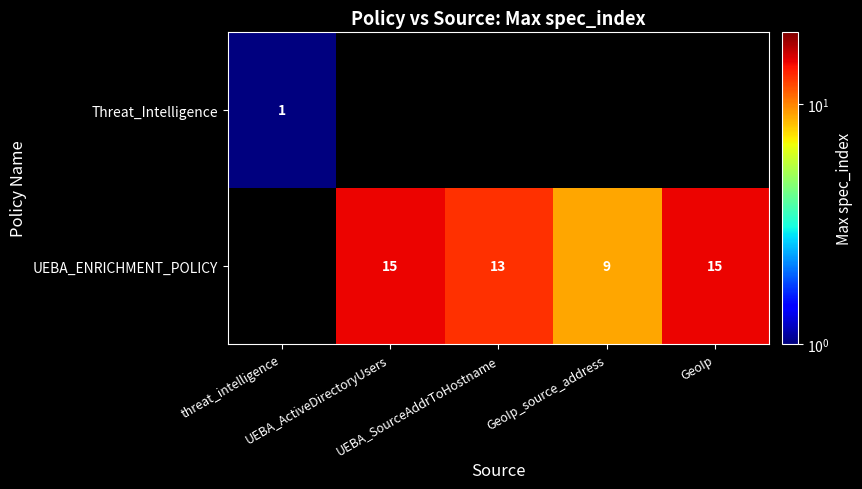

What is the greatest value displayed?

15.0